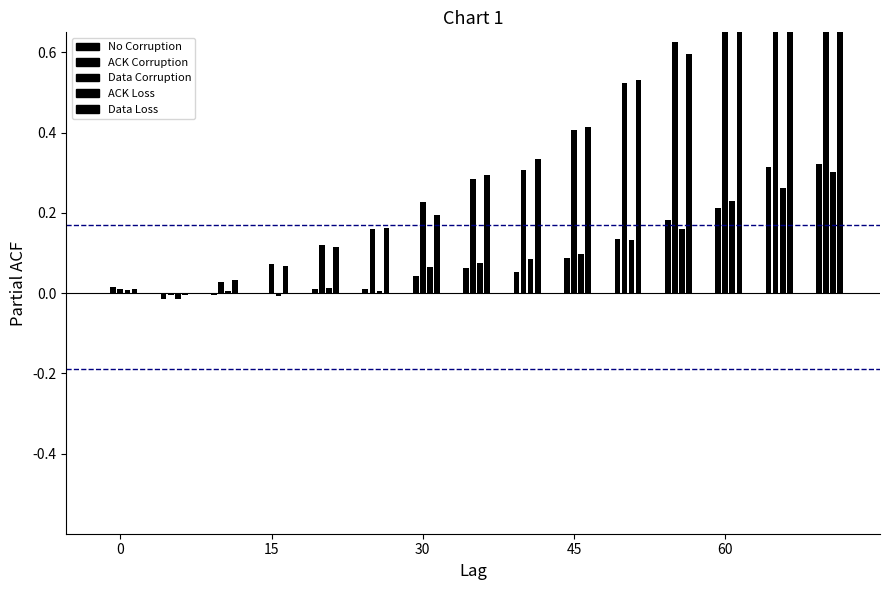

What is the difference between the maximum and minimum values in the Data Corruption series?

1.1